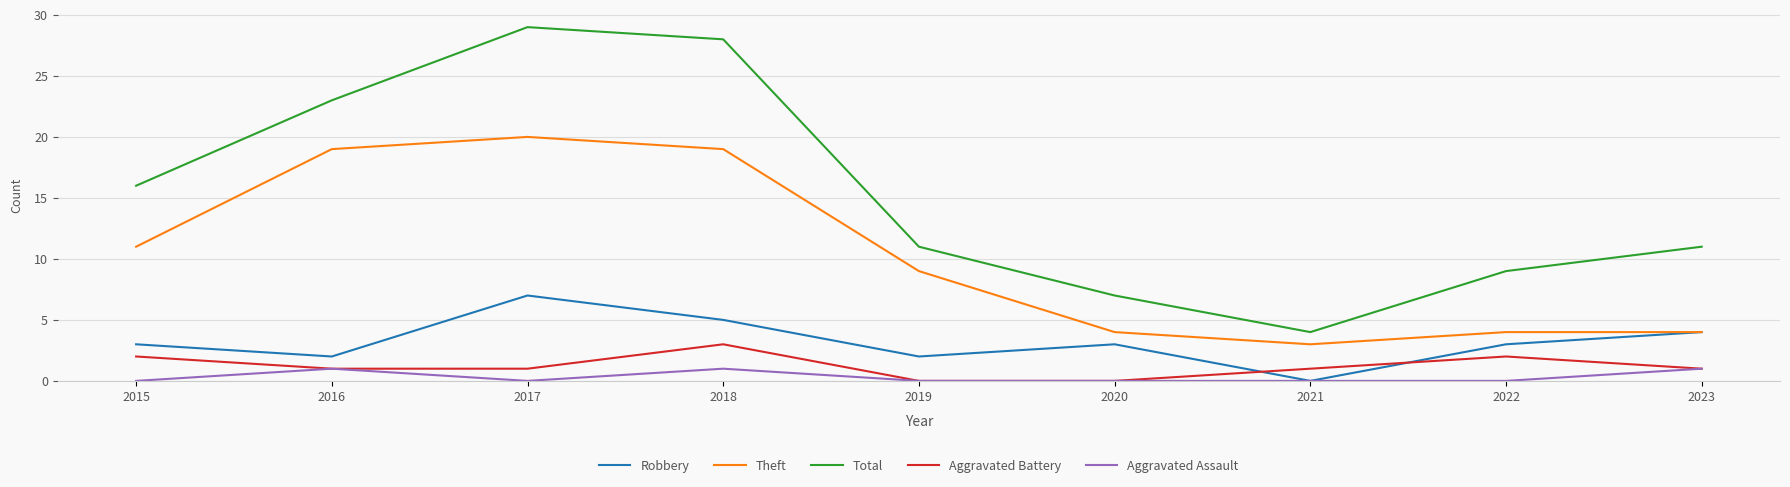

Rank the series by their maximum value, from lowest to highest.

Aggravated Assault, Aggravated Battery, Robbery, Theft, Total